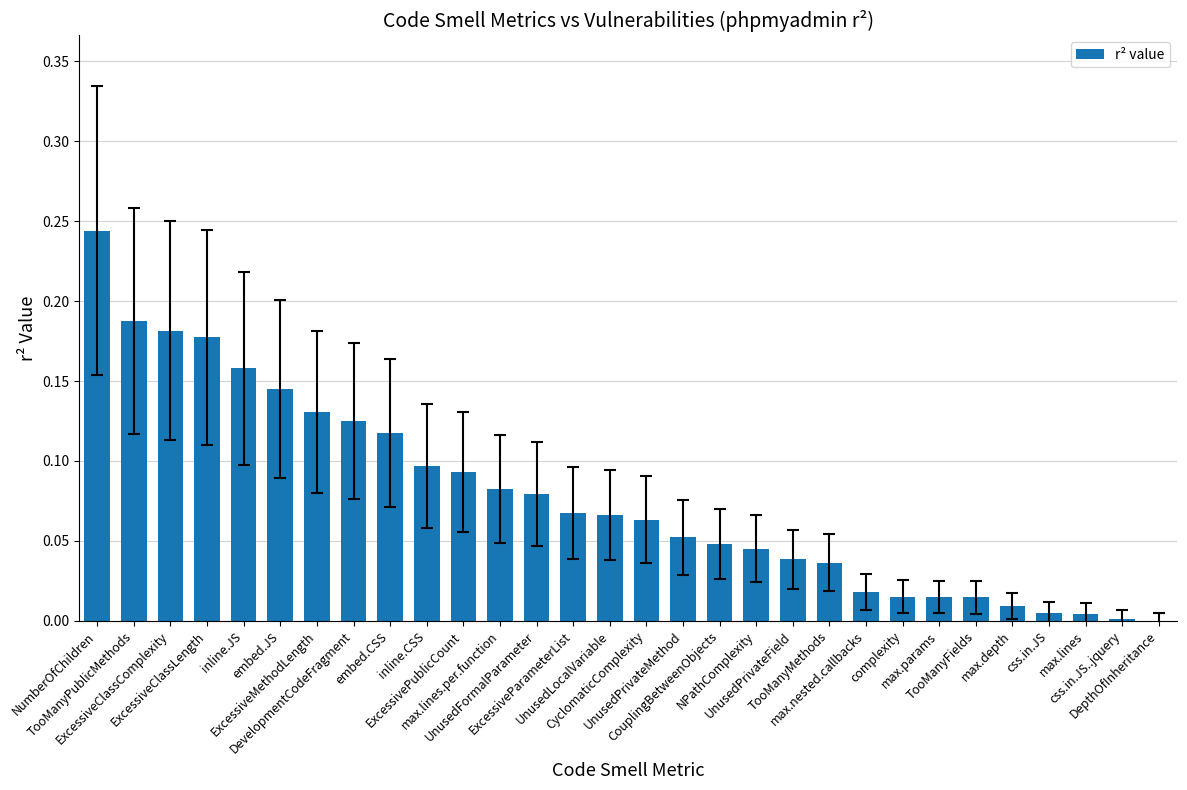

What is the sum of all values?

2.3